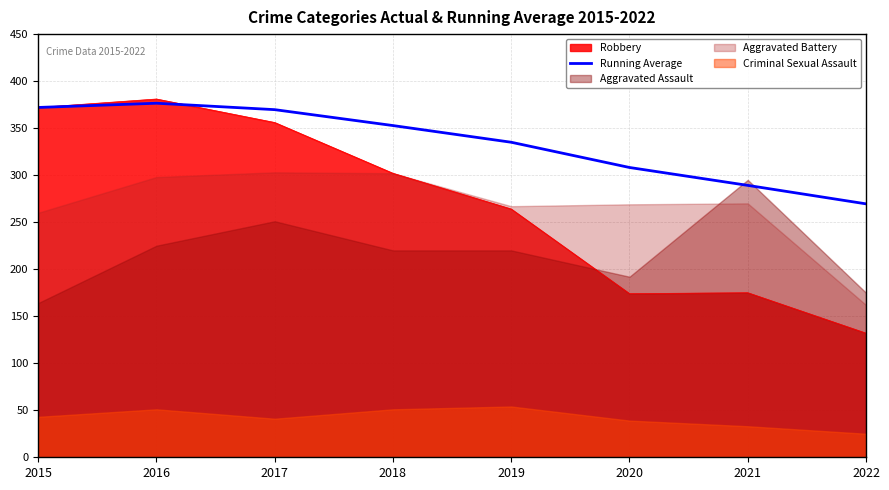

Is it true that Running Average equals 115.0 at 2022?

False